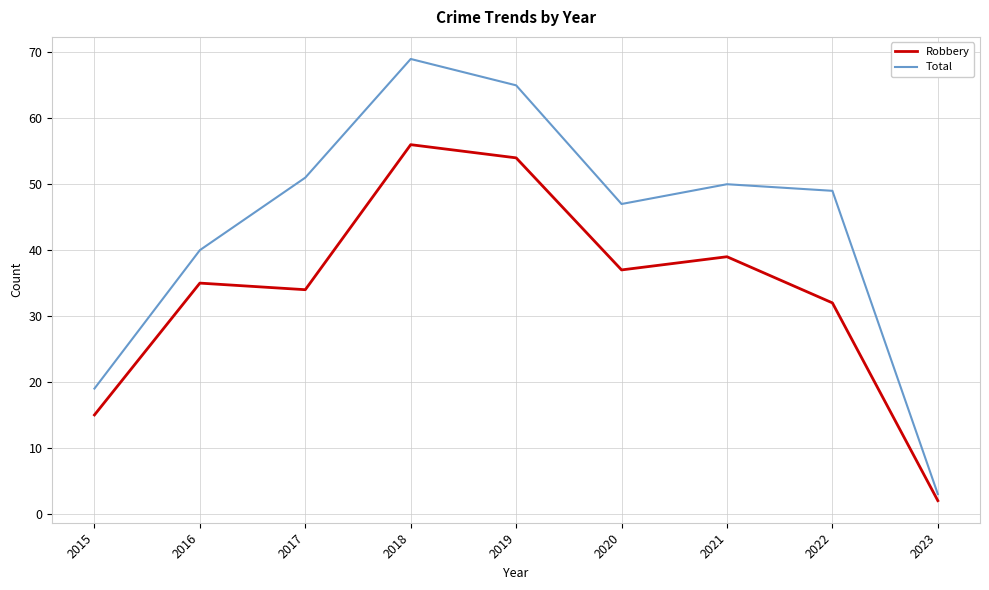

True or false: Total and Robbery cross at least once.

False